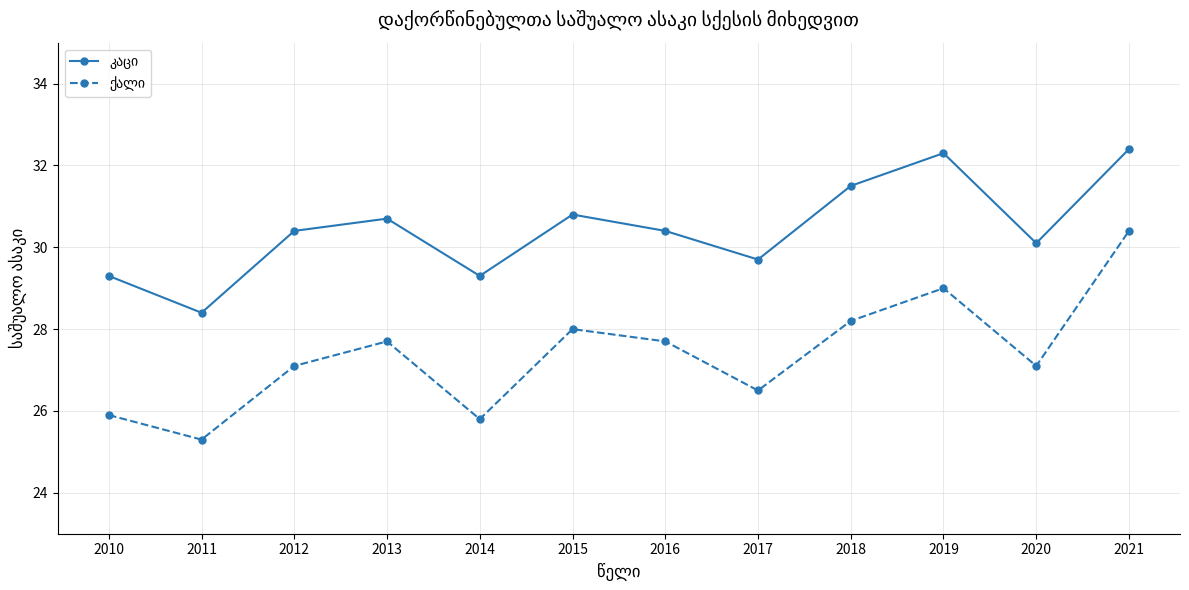

Count the number of data series in this chart.

2